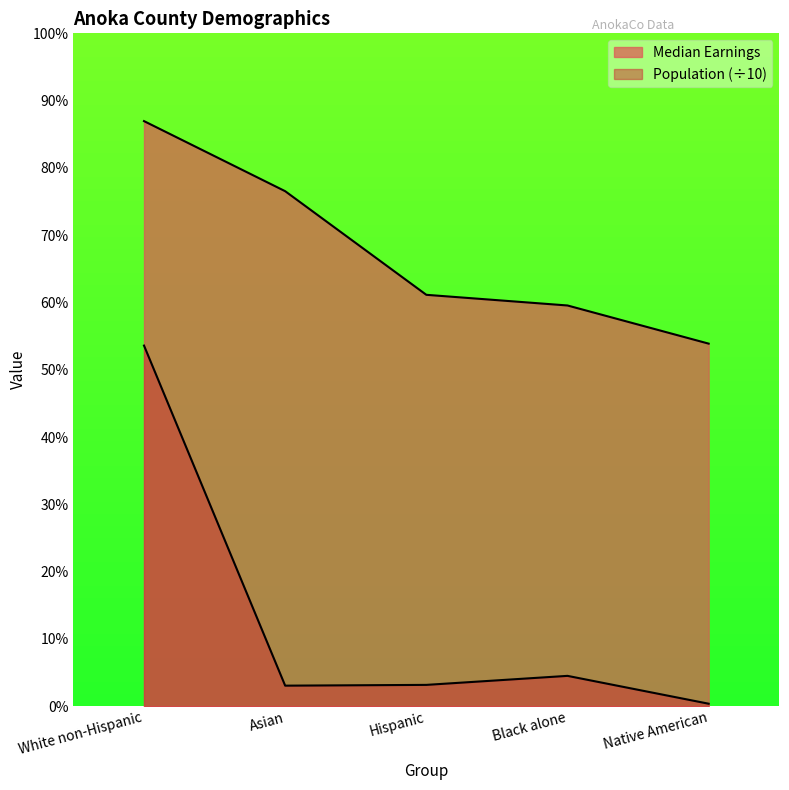

True or false: Median Earnings and Population cross at least once.

False